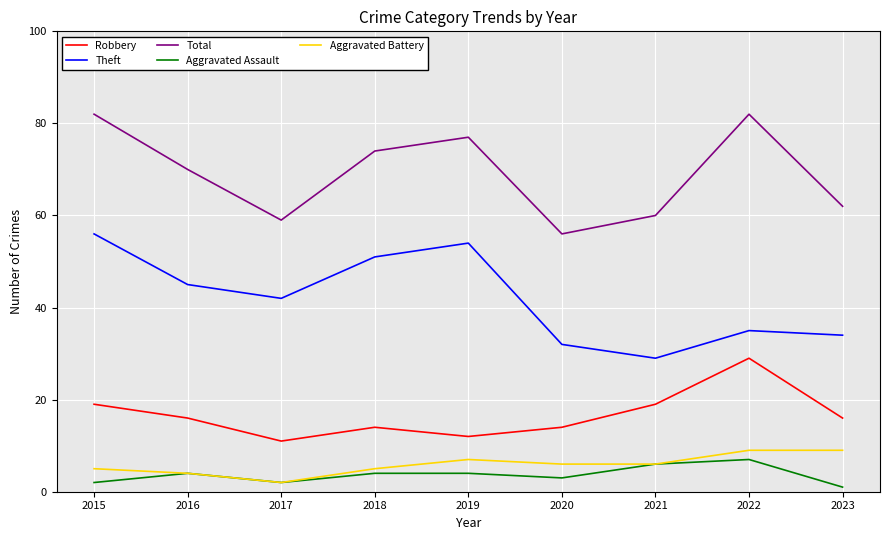

Where is the first local maximum for Aggravated Assault?

2016